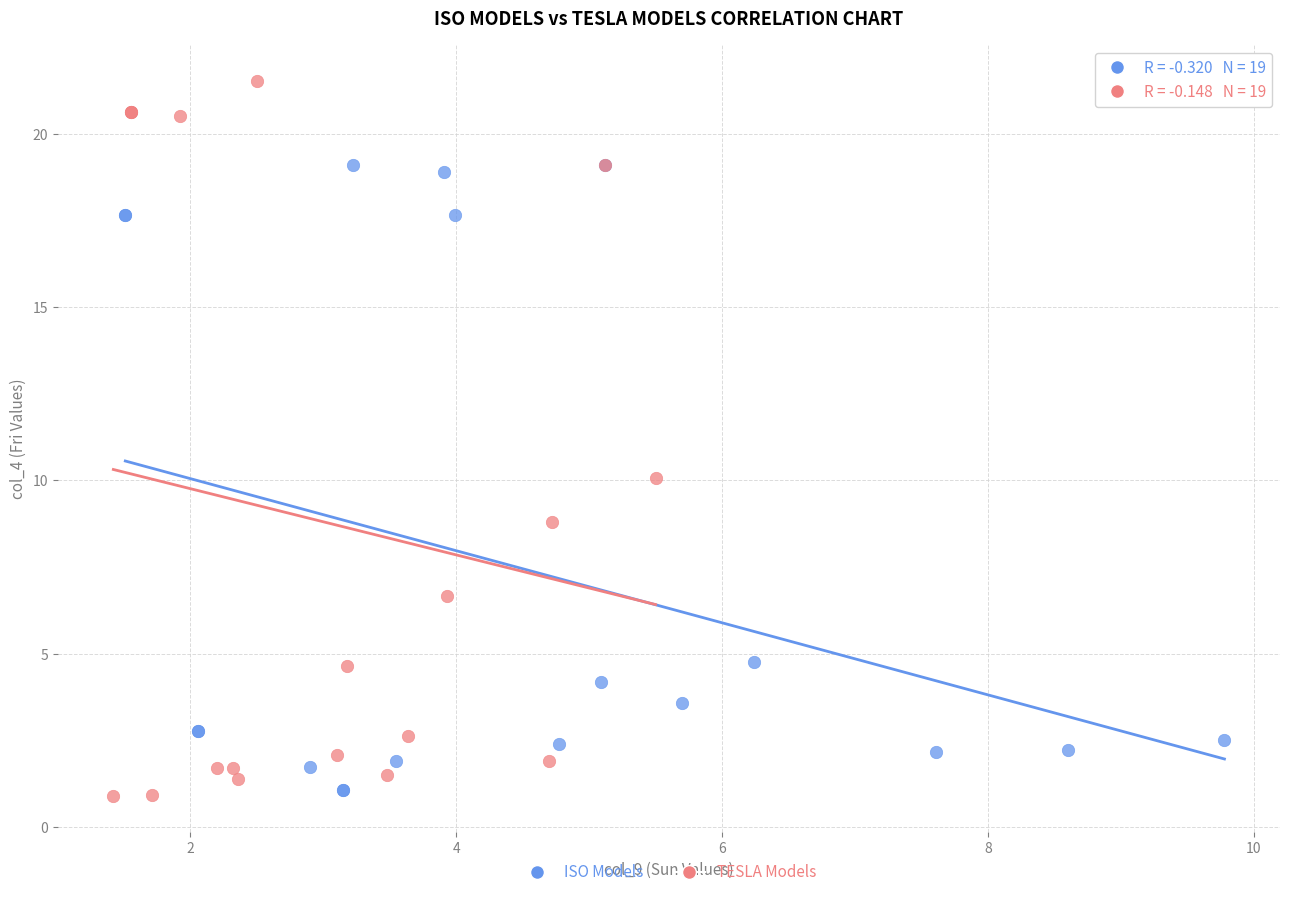

Which series contains the highest Y value?

TESLA Models